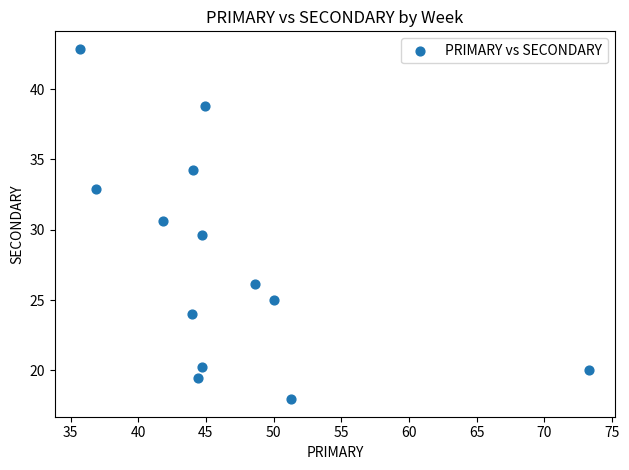

What is the range of X values (max minus min)?

37.6